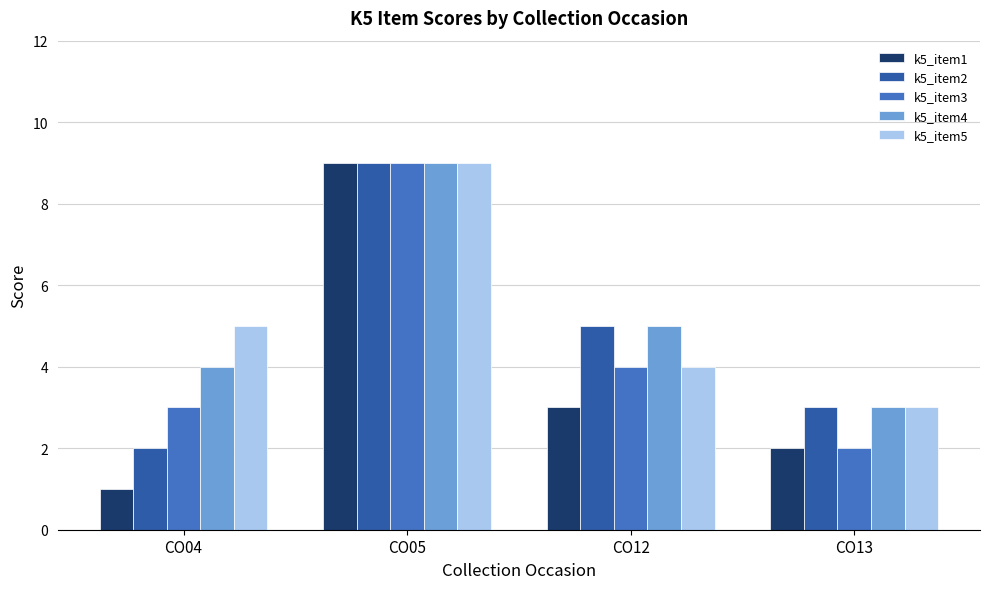

What is the greatest value displayed?

9